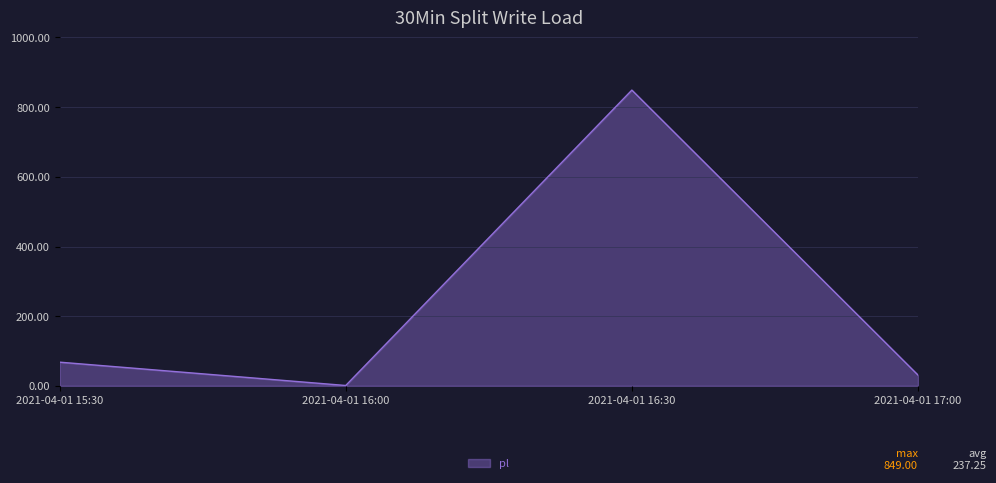

Rank the categories by value from lowest to highest.

2021-04-01 16:00, 2021-04-01 17:00, 2021-04-01 15:30, 2021-04-01 16:30